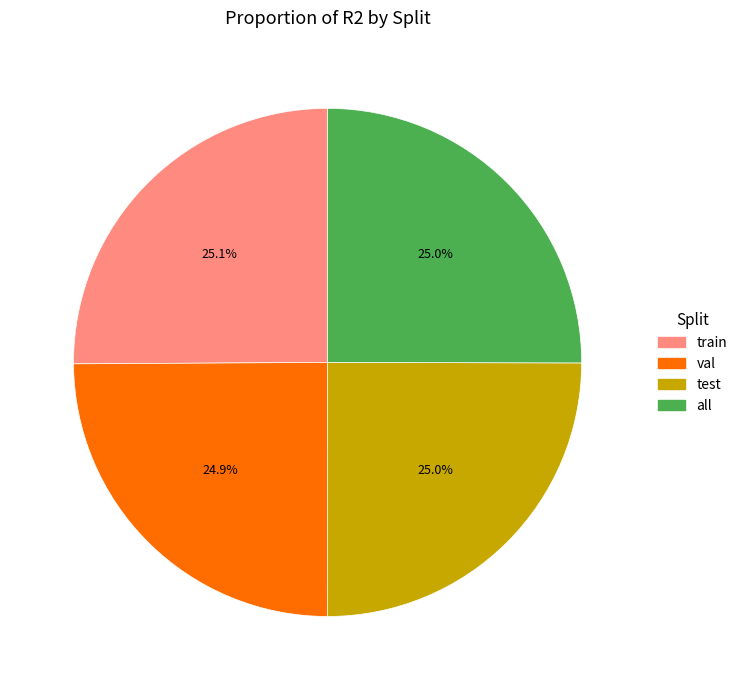

Is train the majority of the pie?

No